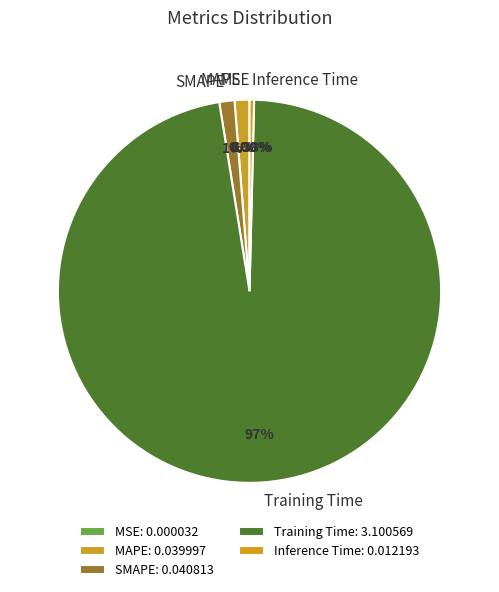

True or false: MAPE accounts for 11% of the total.

False